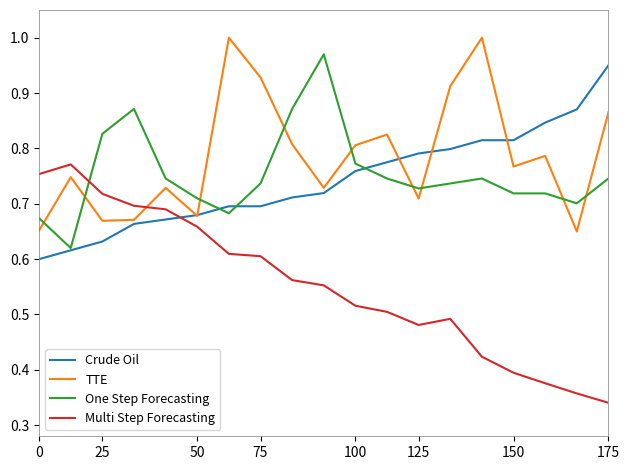

Which series has the widest spread of values?

Multi Step Forecasting